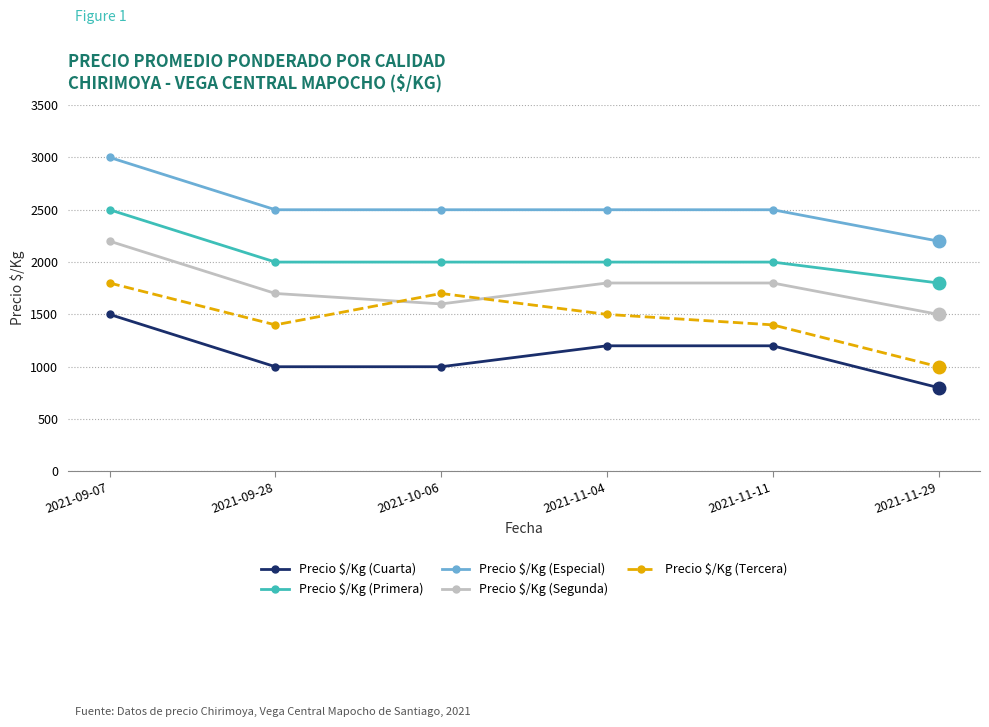

True or false: Precio $/Kg (Primera) and Precio $/Kg (Cuarta) cross at least once.

False